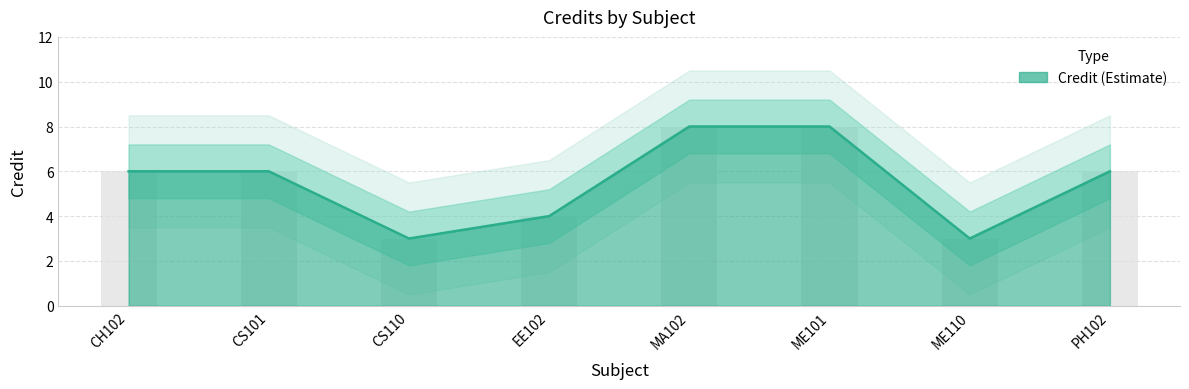

List the labels in order of value, largest first.

MA102, ME101, CH102, CS101, PH102, EE102, CS110, ME110